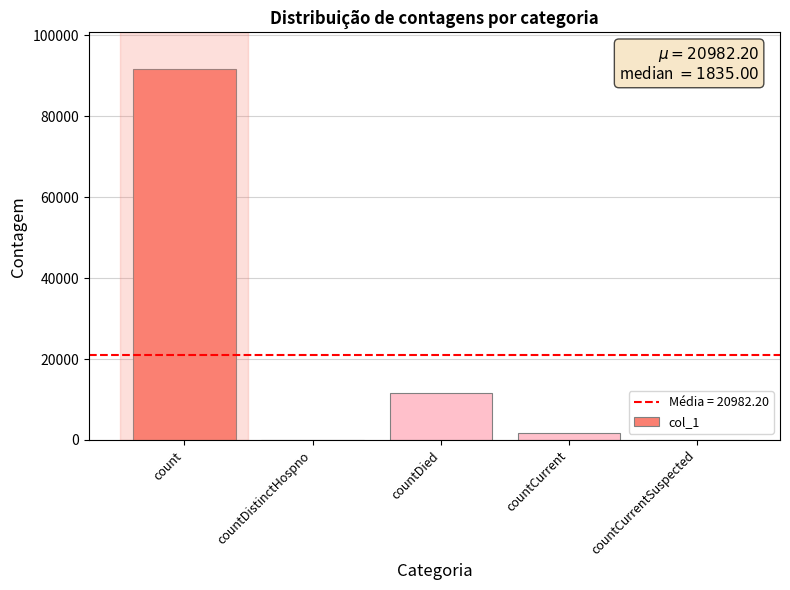

Where is the data nearest to the value 45792?

countDied